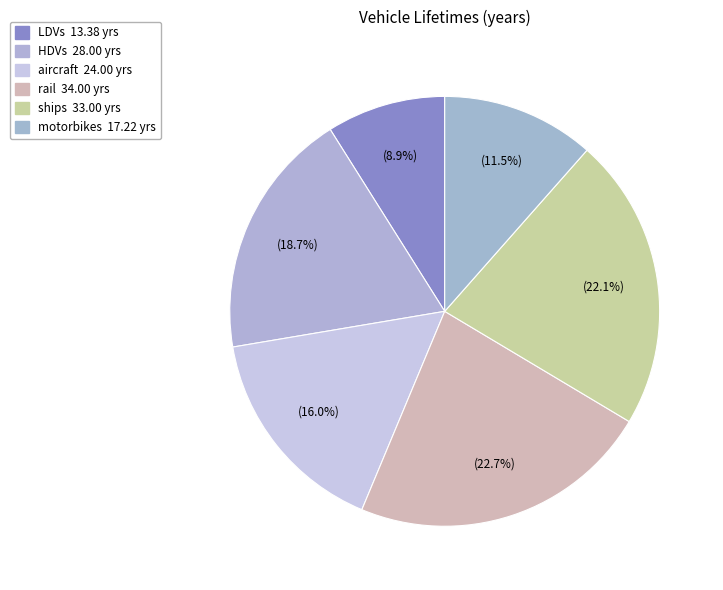

Is there any slice that represents more than half of the pie?

No